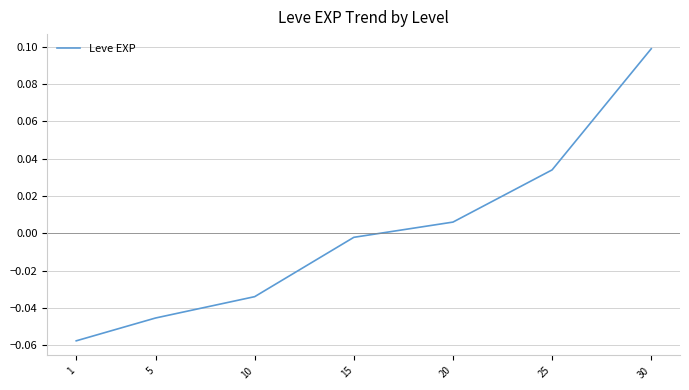

Rank the categories by value from highest to lowest.

30, 25, 20, 15, 10, 5, 1